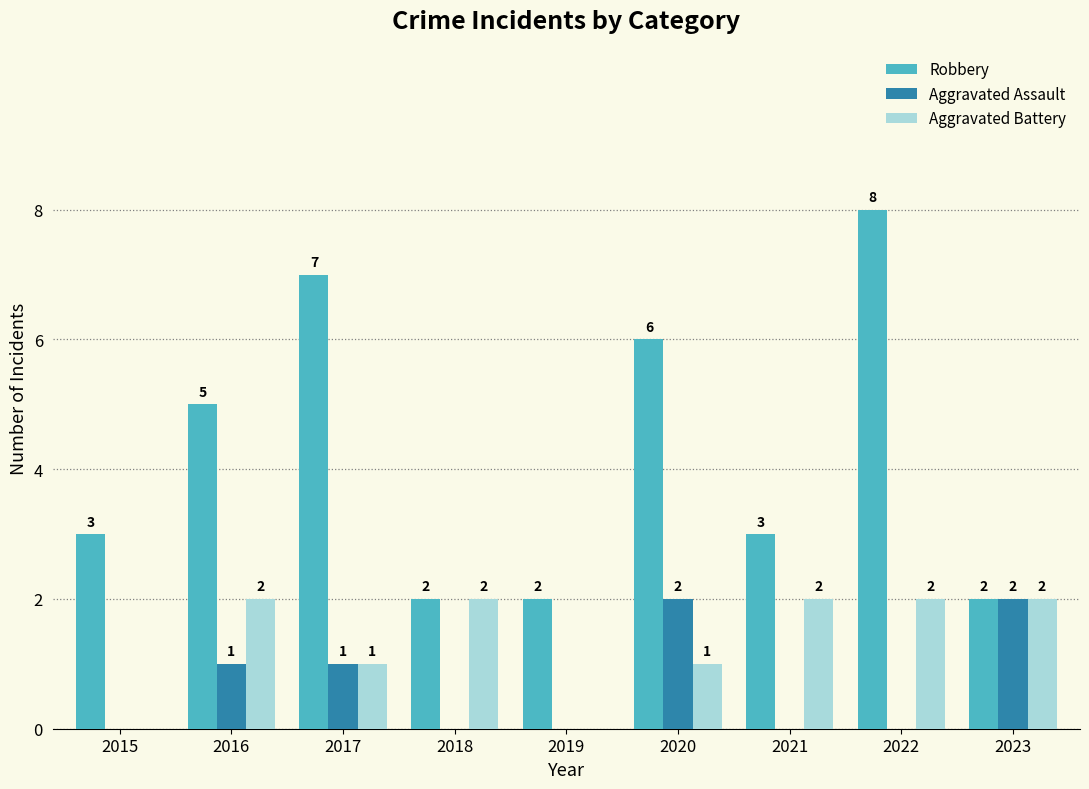

At which category is the sum across all series the highest?

2022